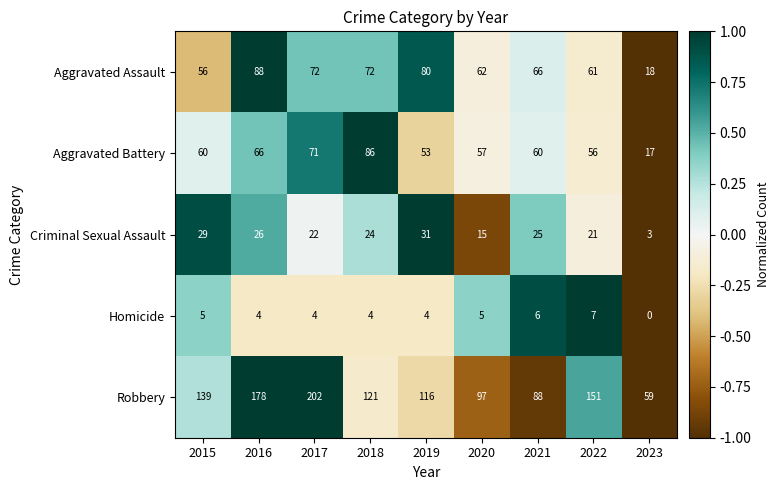

At which label does Aggravated Assault first exceed 66?

2016